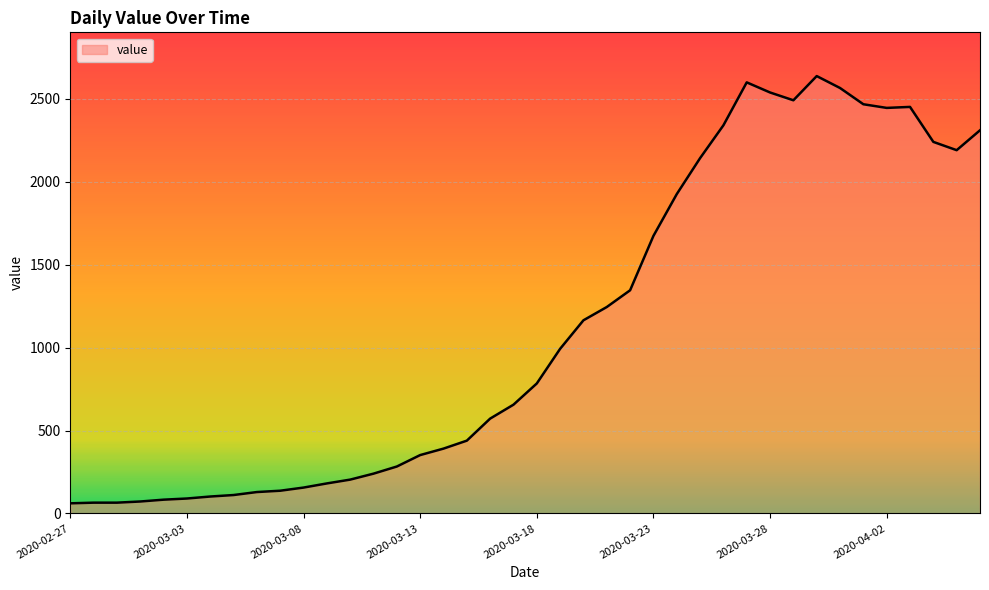

What is the minimum value shown in the chart?

61